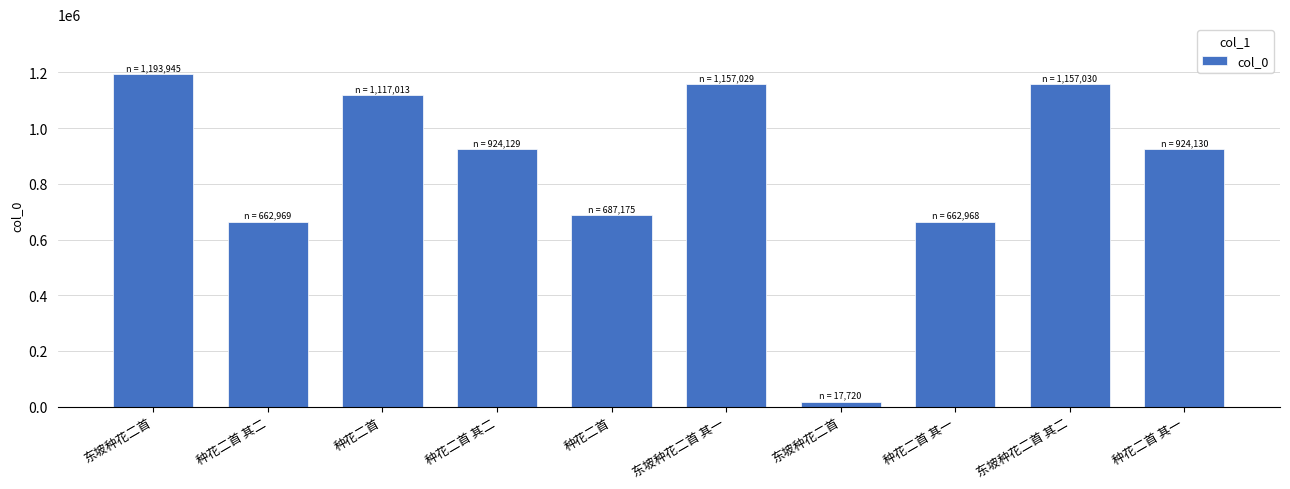

Which has a higher value, 种花二首 or 东坡种花二首?

东坡种花二首